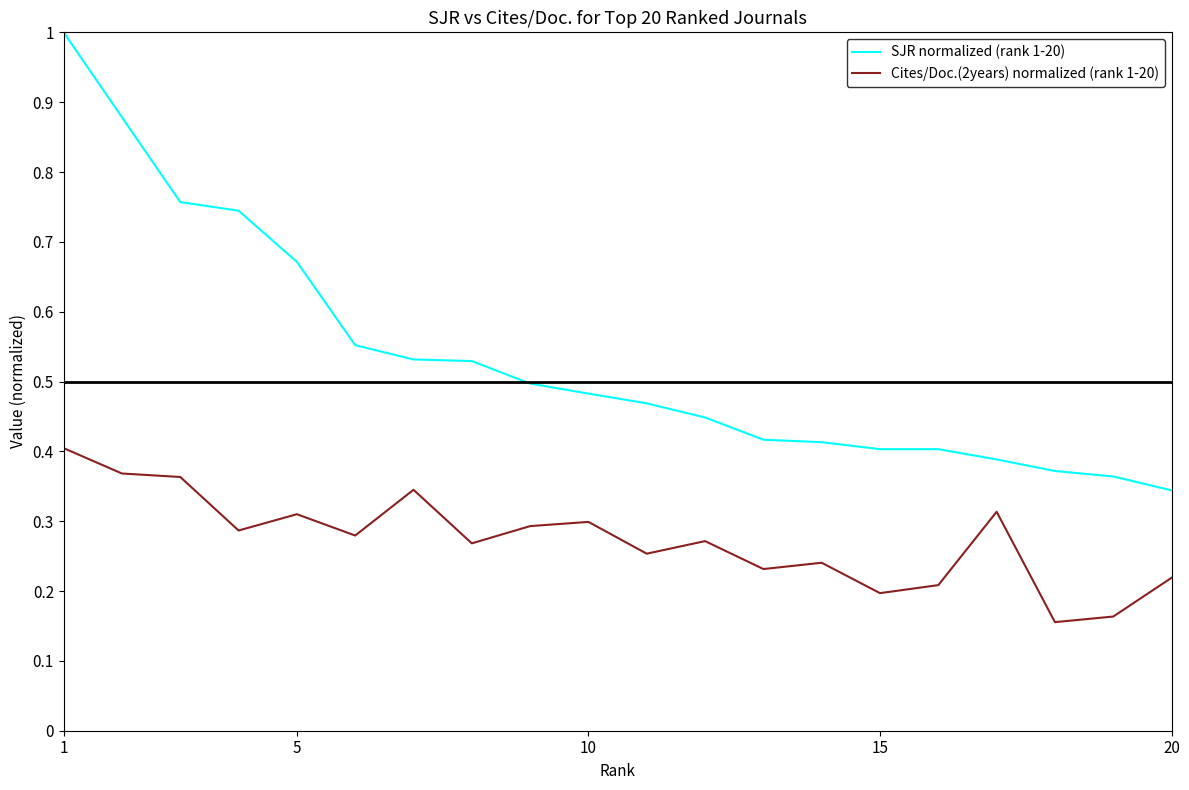

What is the maximum value shown in the chart?

1.0